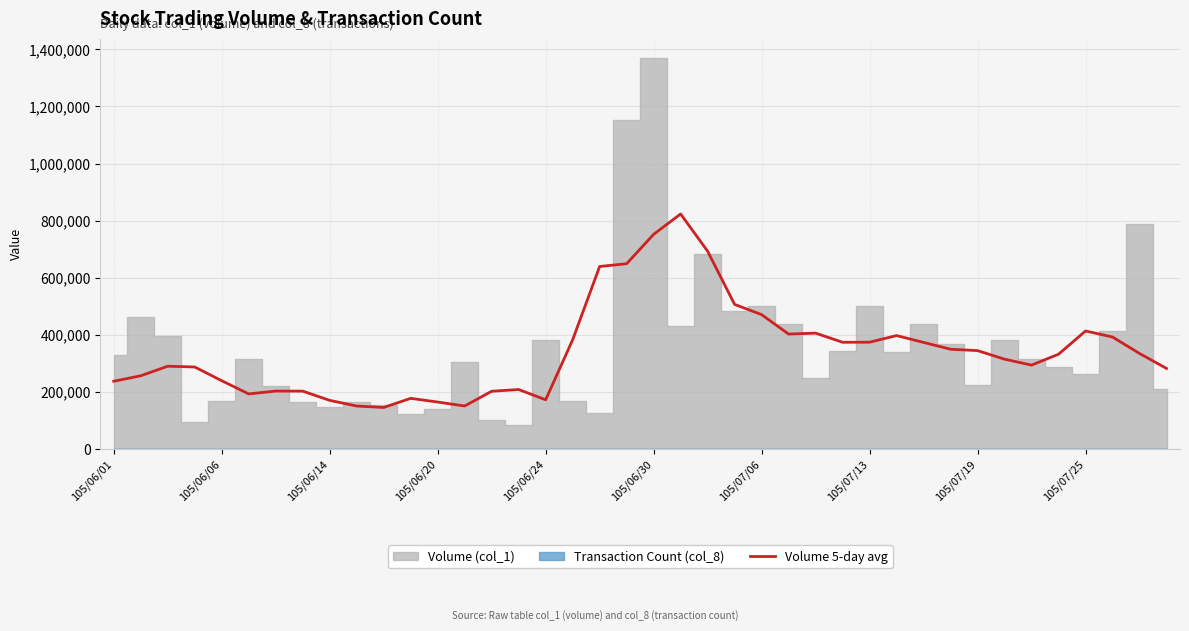

What is the highest value of the Volume 5-day avg series?

823298.0